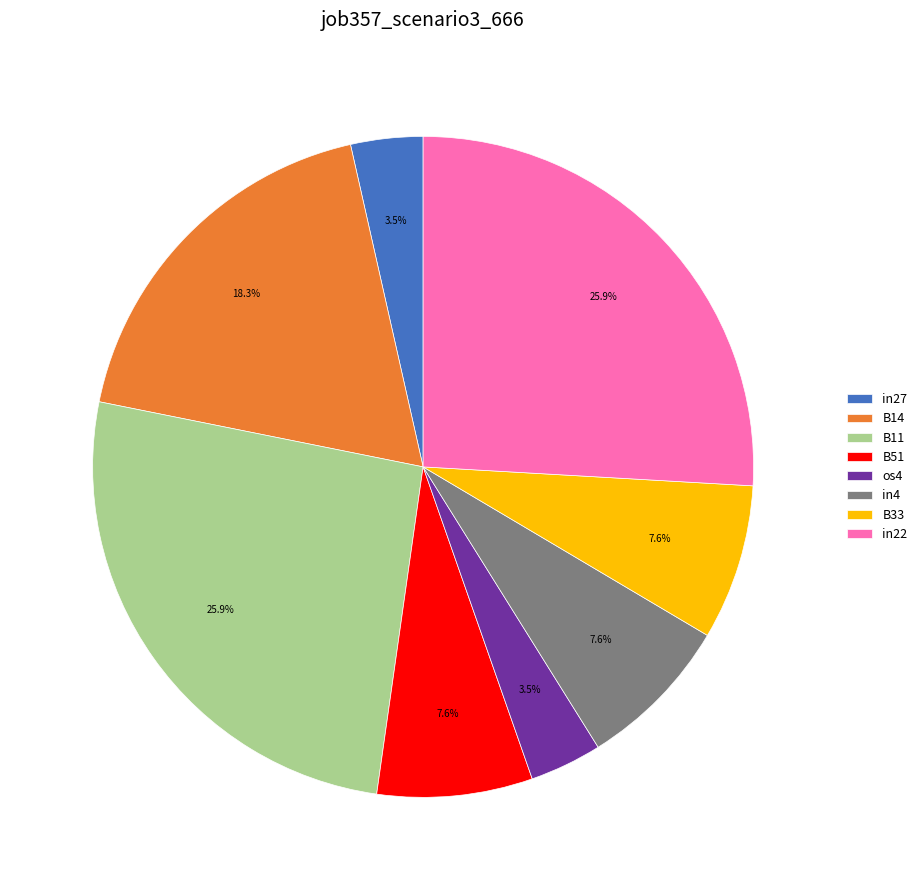

Is it true that B11 is 32% of the pie?

False